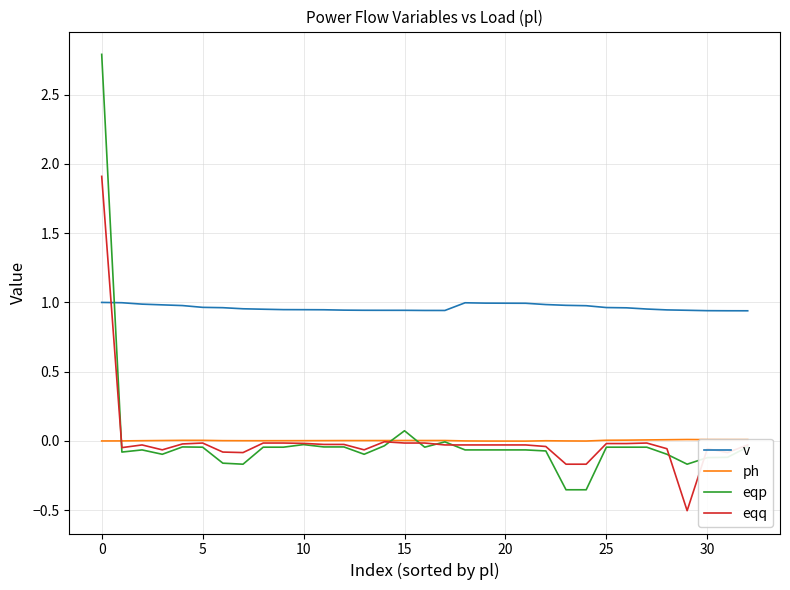

List the series in order of their peak value, lowest first.

ph, v, eqq, eqp